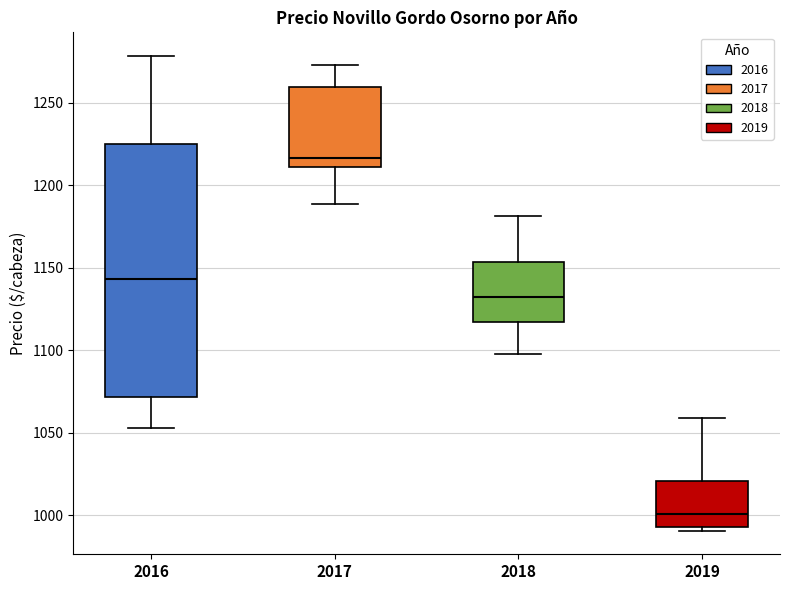

Which box is the tallest, from its lower edge to its upper edge?

2016